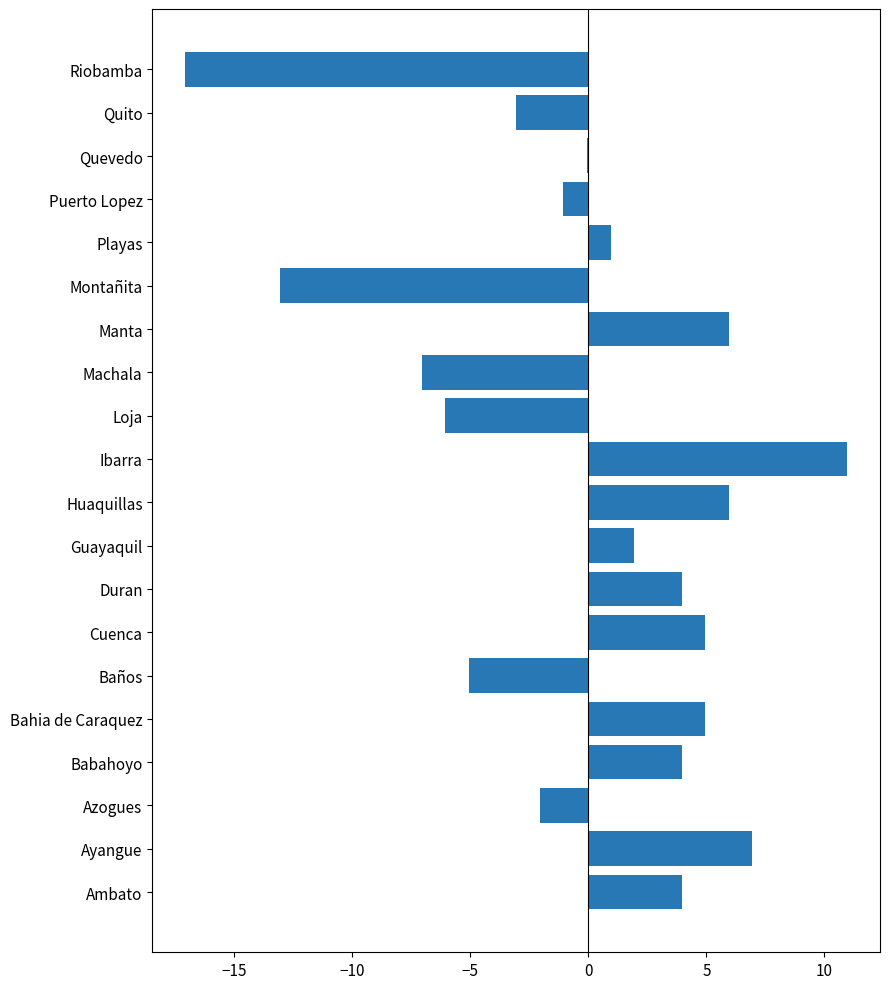

Is it true that the value at Baños is -7.3?

False